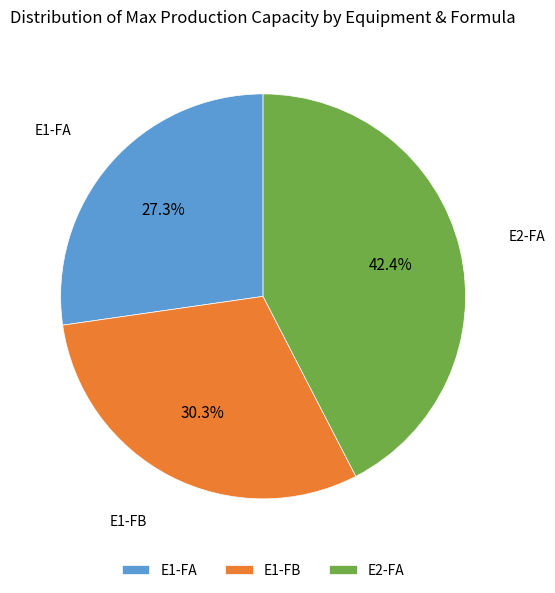

Which category has the biggest portion of the pie?

E2-FA